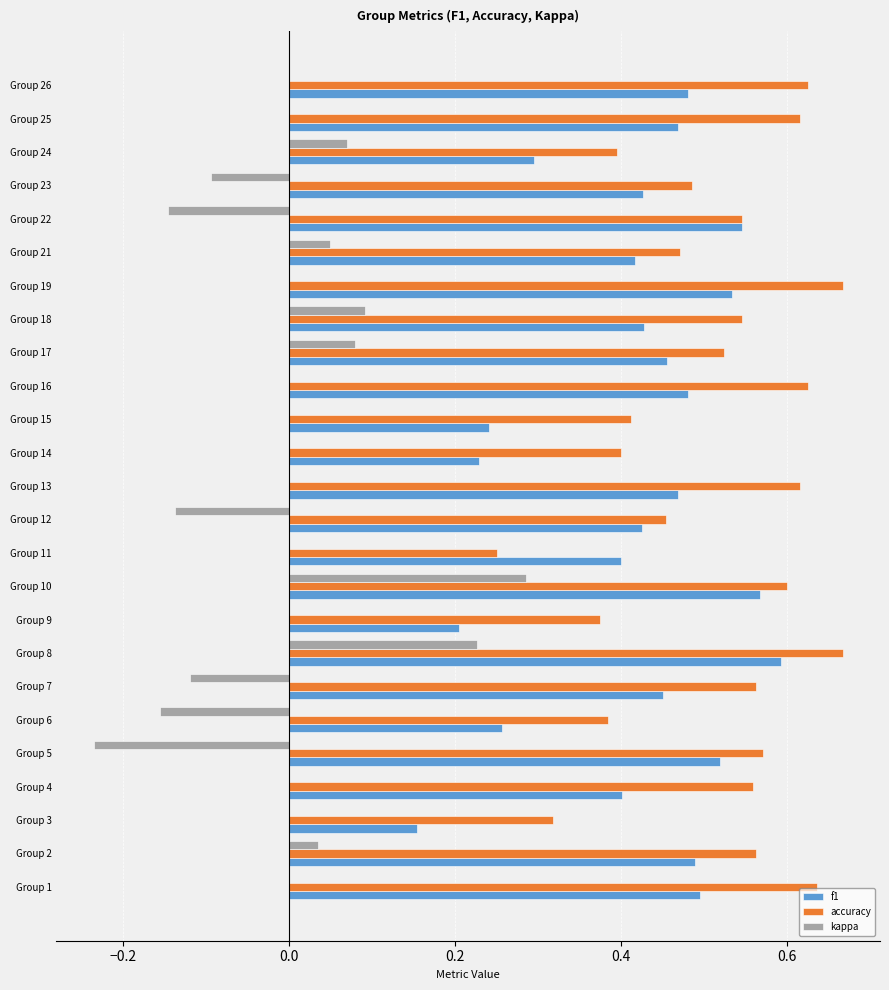

True or false: kappa has a value of -0.1 at Group 22.

True